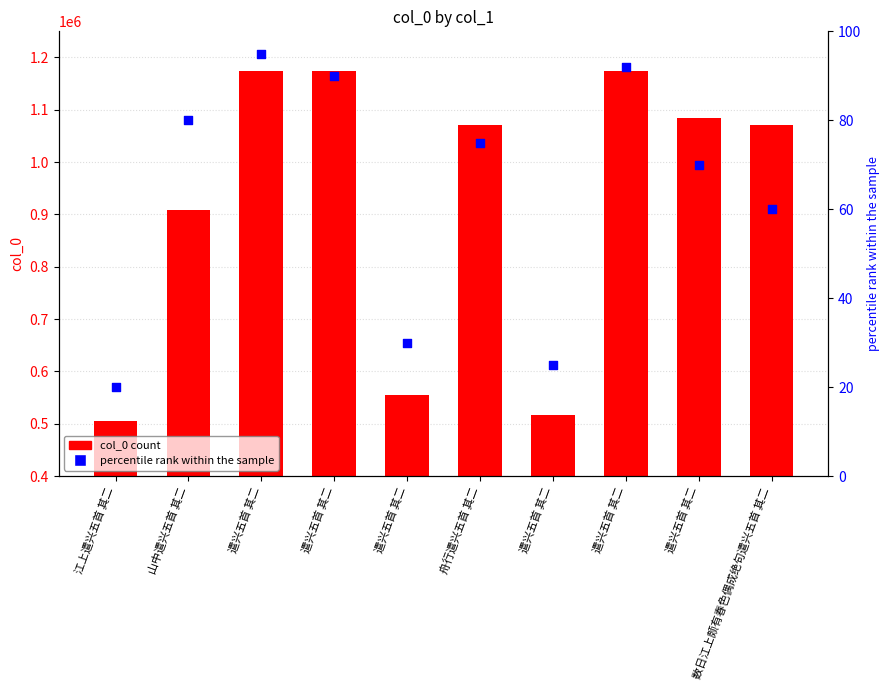

Which series has the largest total across all categories?

col_0